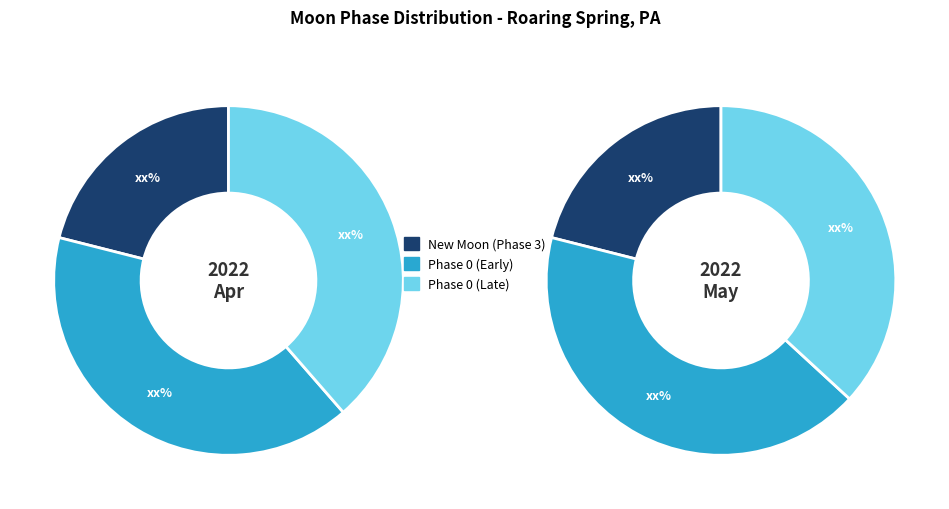

Which category has the smallest portion of the pie?

New Moon